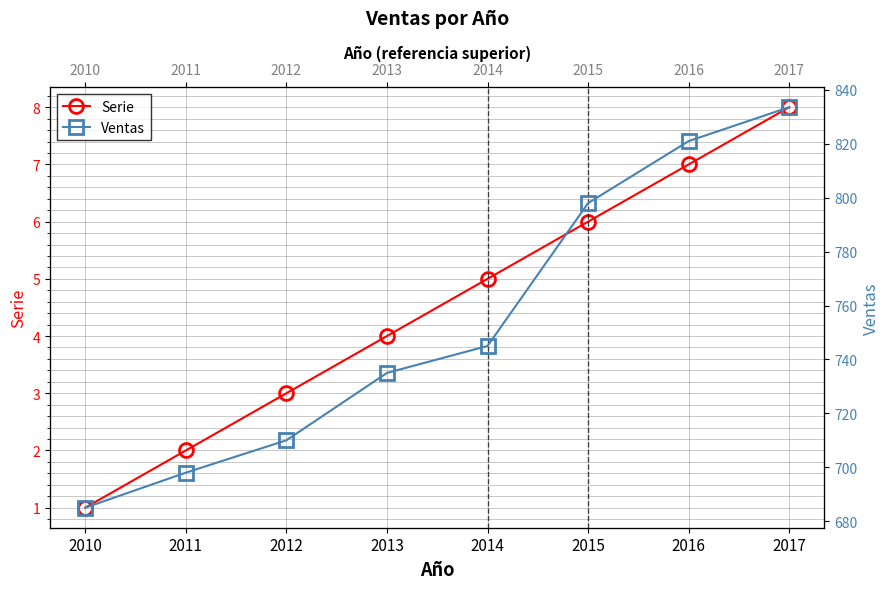

At which category does the chart reach its peak across all series?

2017